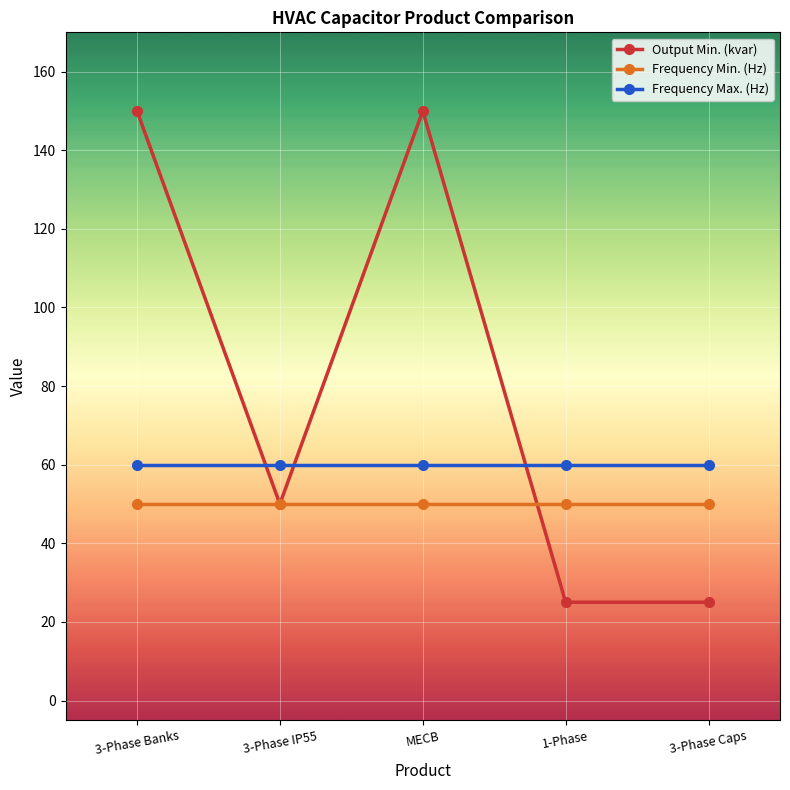

What is the sum of all Frequency Max. (Hz) values?

300